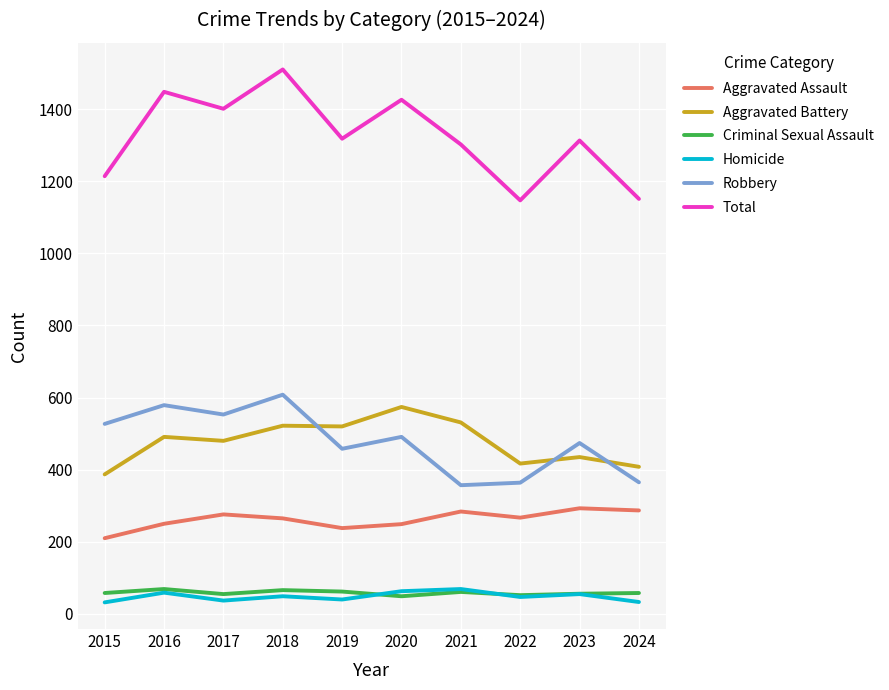

What is the difference between the highest and lowest values at 2024?

1118